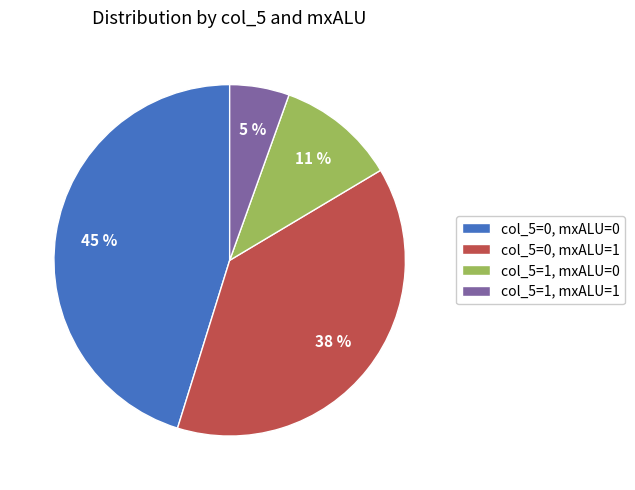

To the nearest percent, what percentage of the pie is col_5=0, mxALU=0?

45%